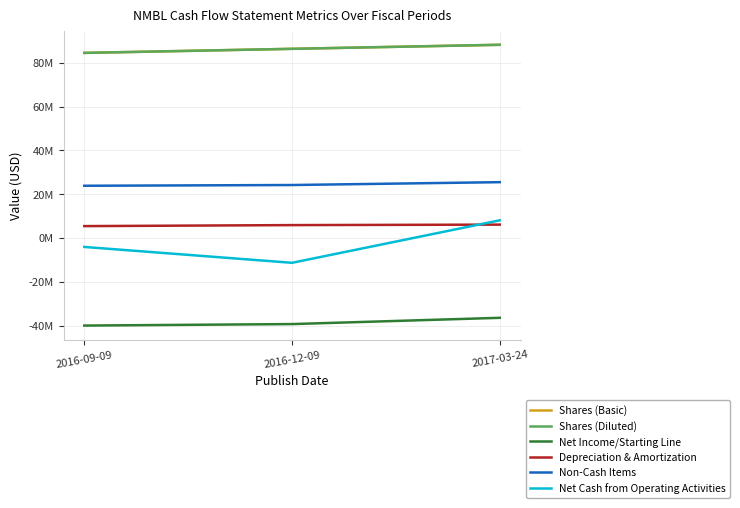

Does the chart display data point markers on the line(s)?

No